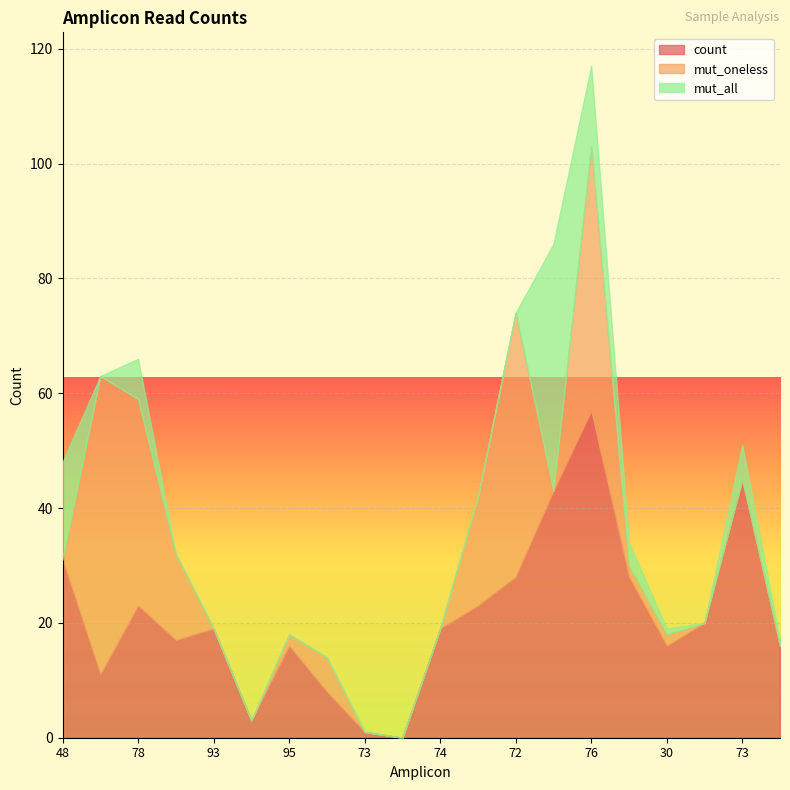

What are all the series names shown in the legend?

count, mut_oneless, mut_all